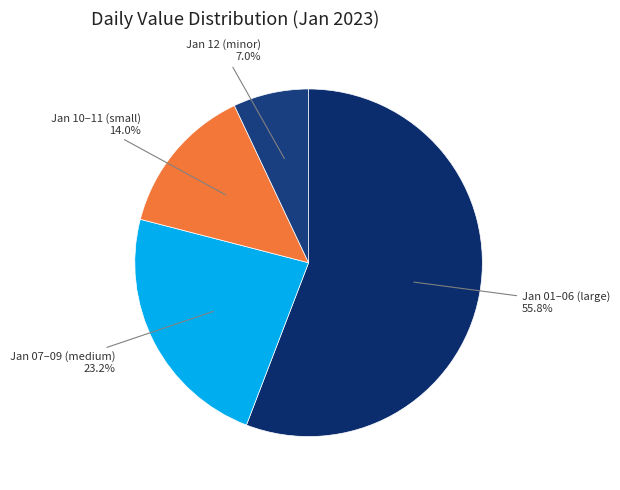

How many slices are in this pie chart?

4